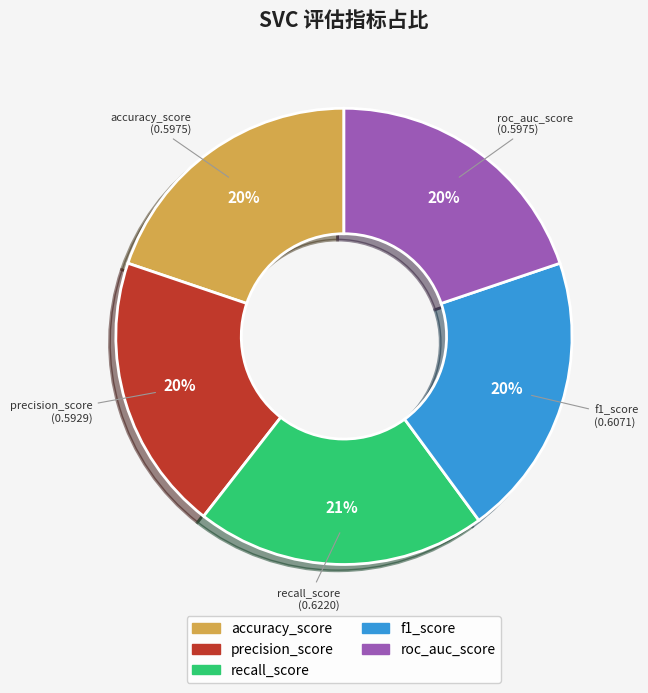

Does any single category account for the majority?

No